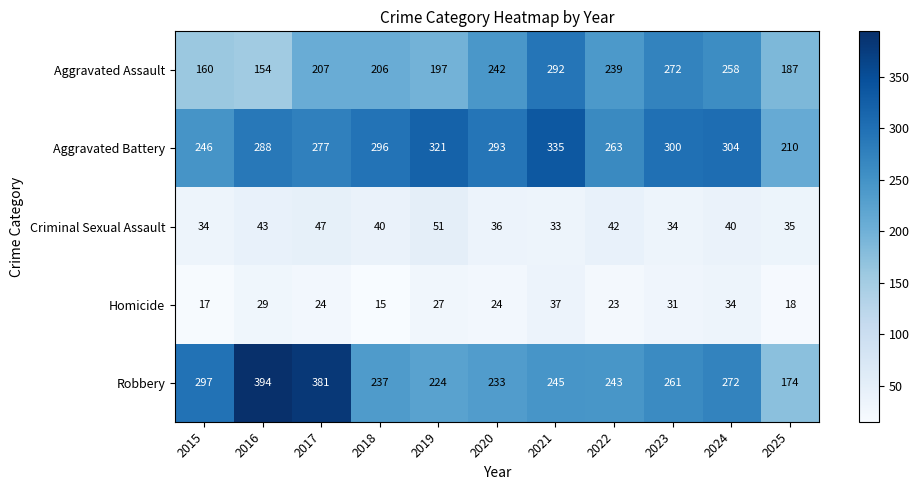

Which label corresponds to the largest value in the chart?

2016